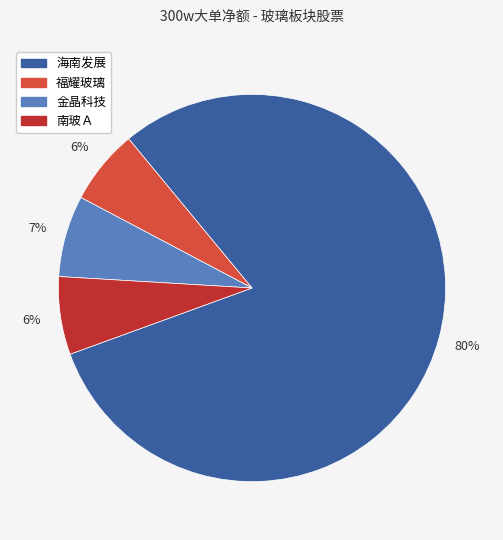

To the nearest percent, what is the average slice percentage?

25%